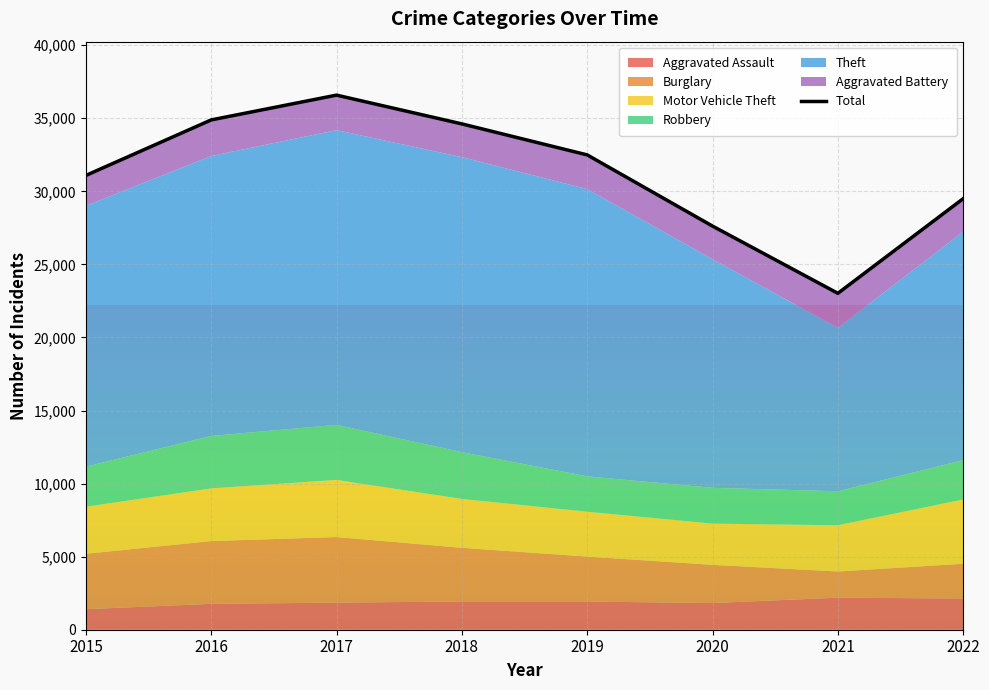

What is the value of the 2nd point from the left?

34887